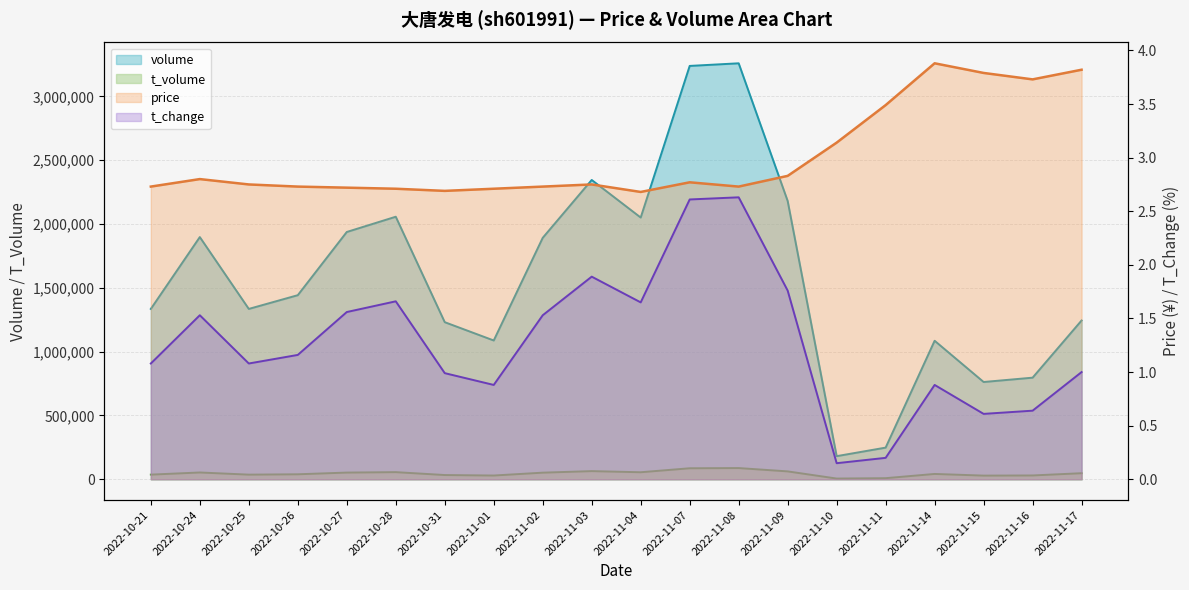

How many data points in t_change are above 1?

12